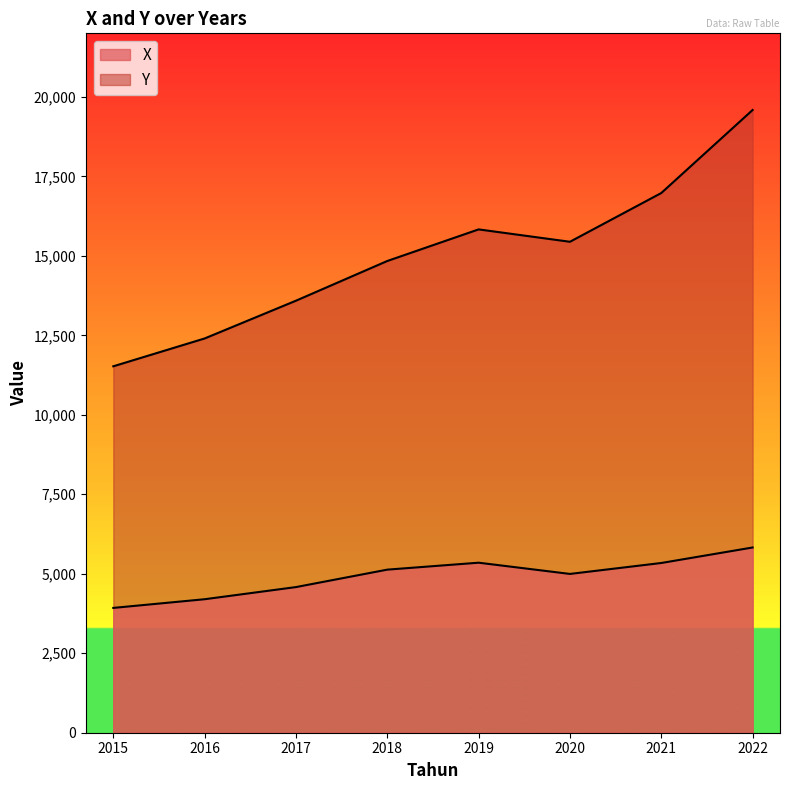

At which label does X reach its minimum?

2015